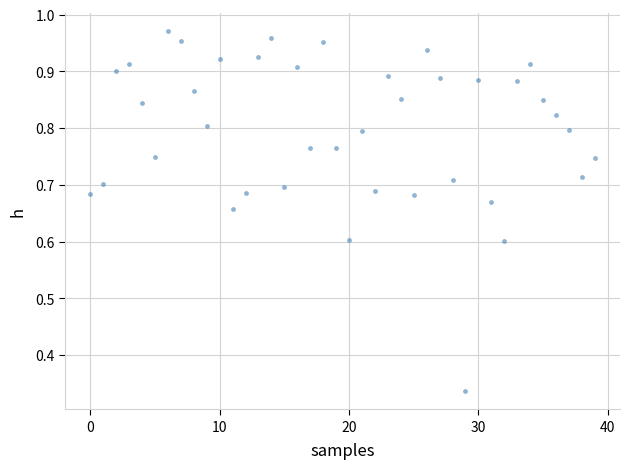

What is the range of Y values (max minus min)?

0.6